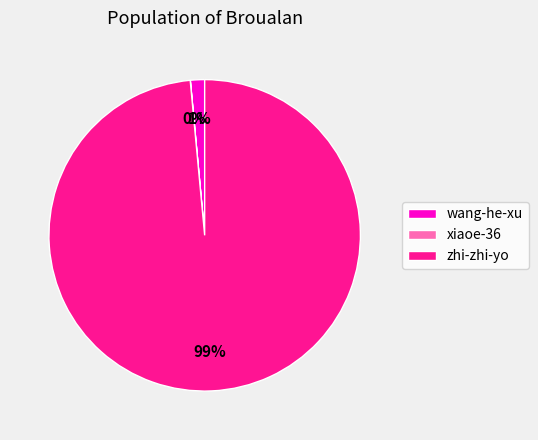

Is there a majority slice in this chart?

Yes